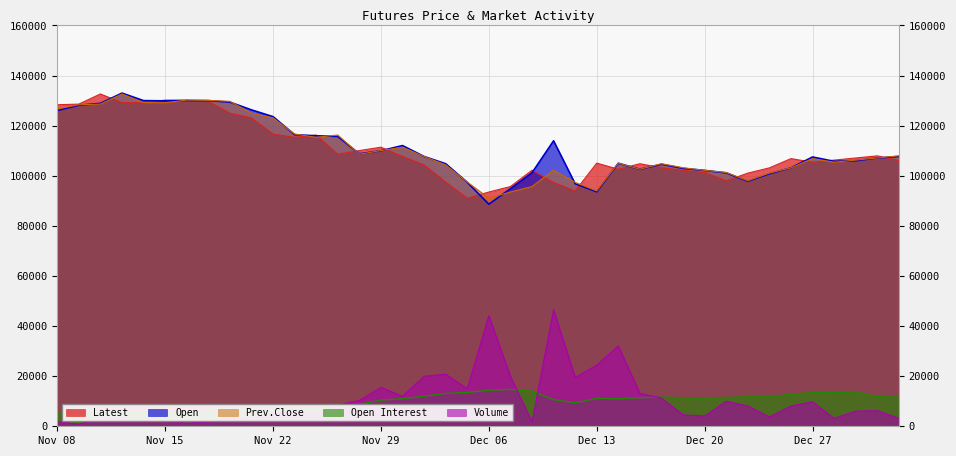

What are all the series names shown in the legend?

Latest, Open, Prev.Close, Open Interest, Volume